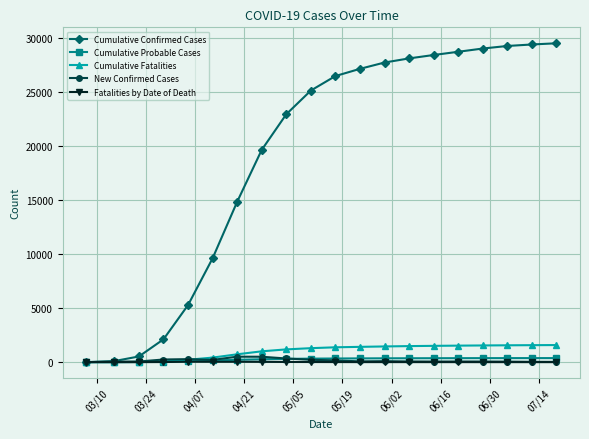

Which series has the widest spread of values?

Cumulative Confirmed Cases